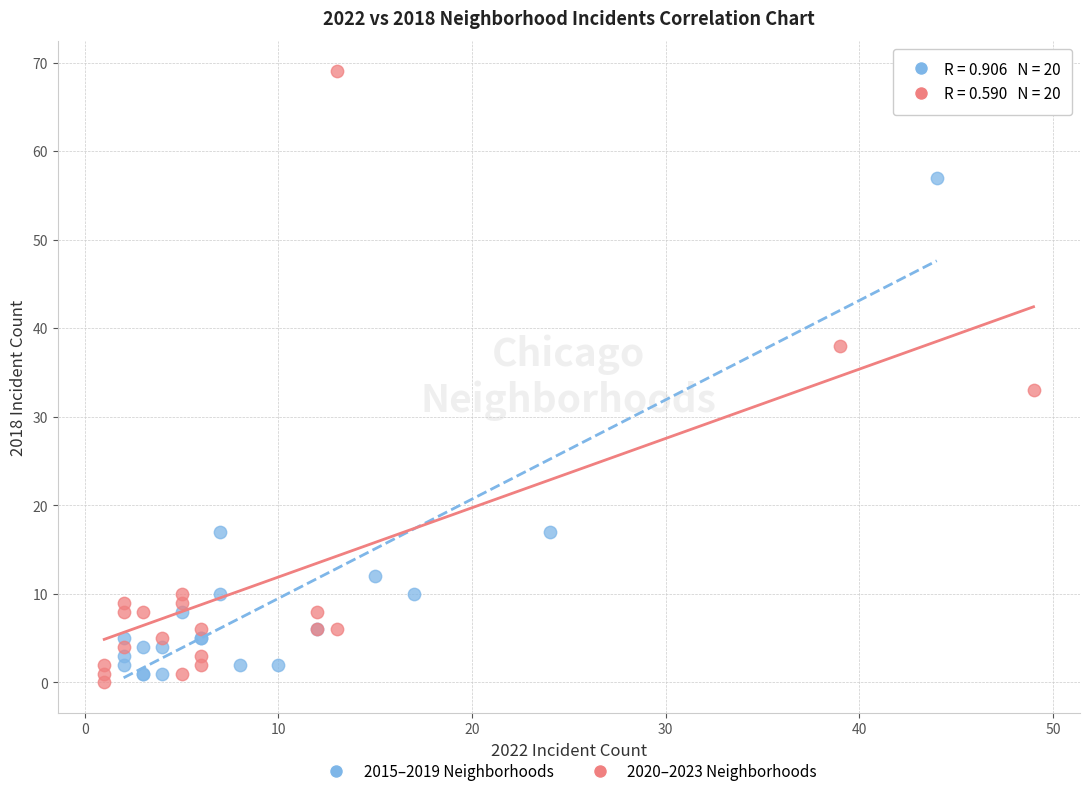

Which series reaches the maximum Y coordinate?

2020–2023 Neighborhoods